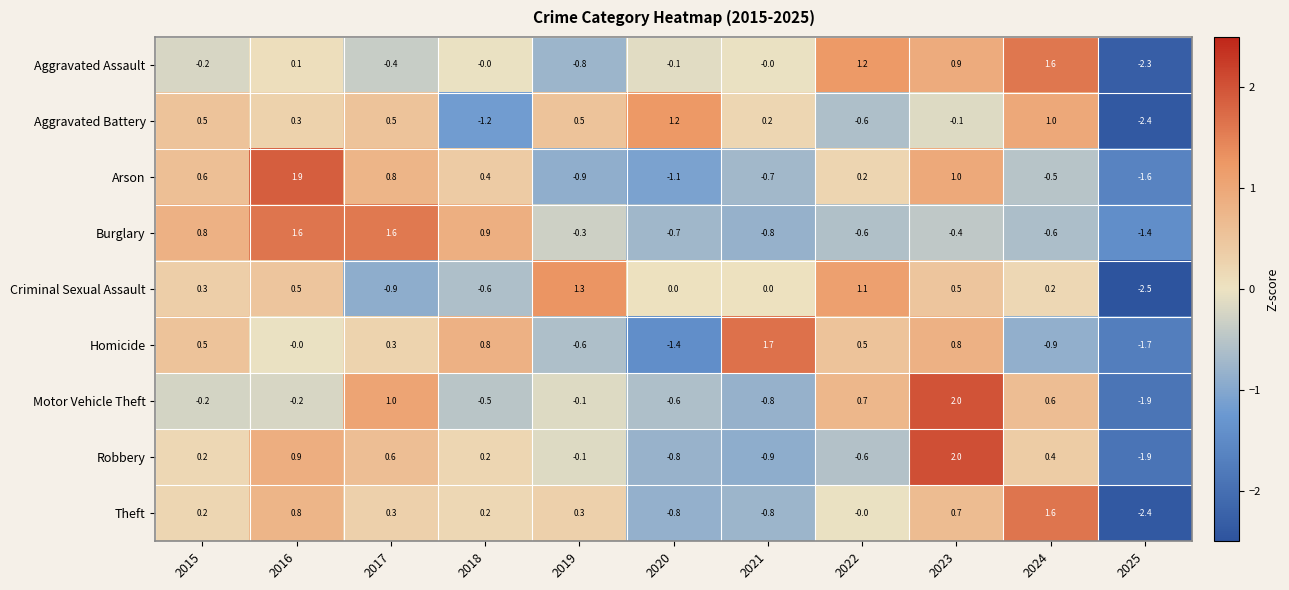

What is the total value across all series at 2015?

2.7